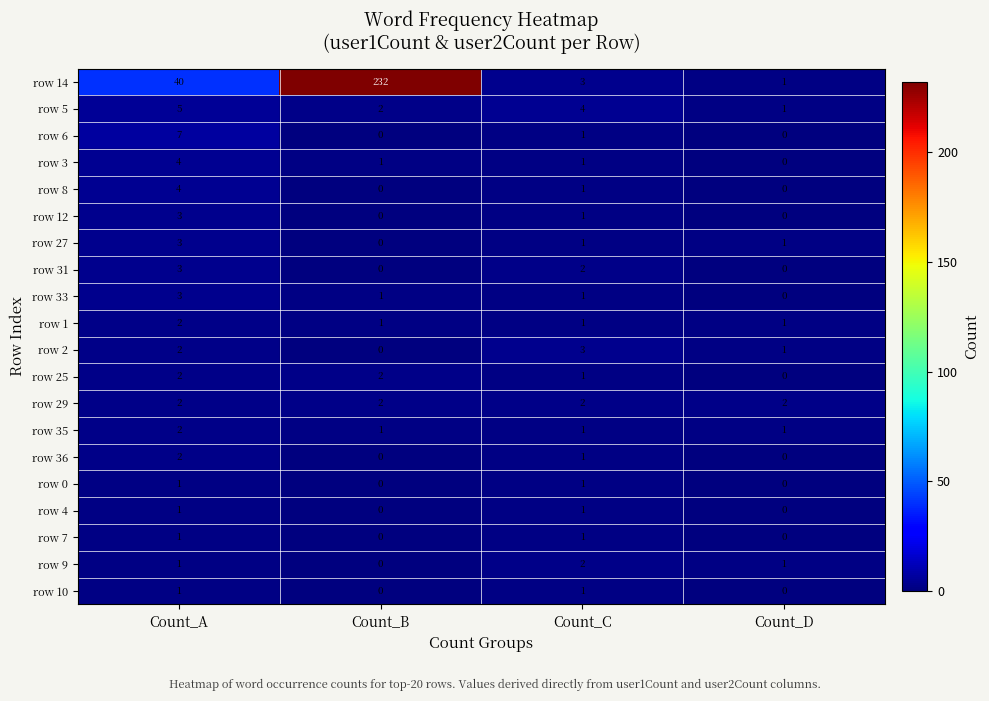

What is the sum of all row 25 values?

5